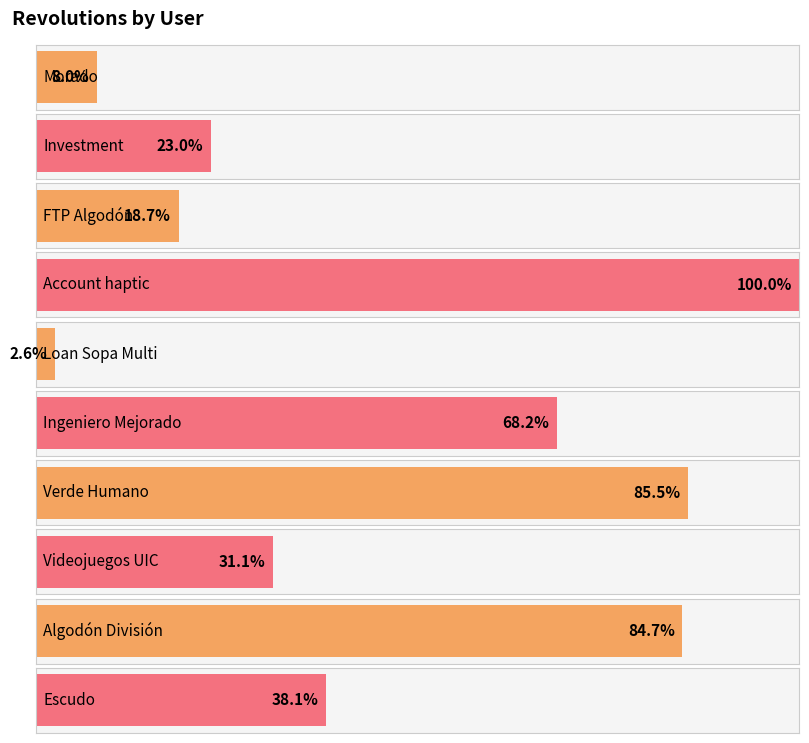

List the labels in order of value, largest first.

Account haptic, Verde Humano, Algodón División, Ingeniero Mejorado, Escudo, Videojuegos UIC, Investment, FTP Algodón, Morado, Loan Sopa Multi